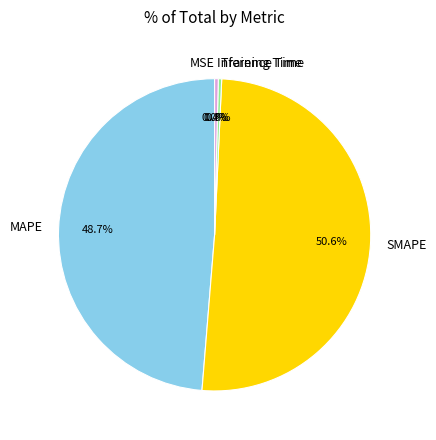

Which category has the biggest portion of the pie?

SMAPE